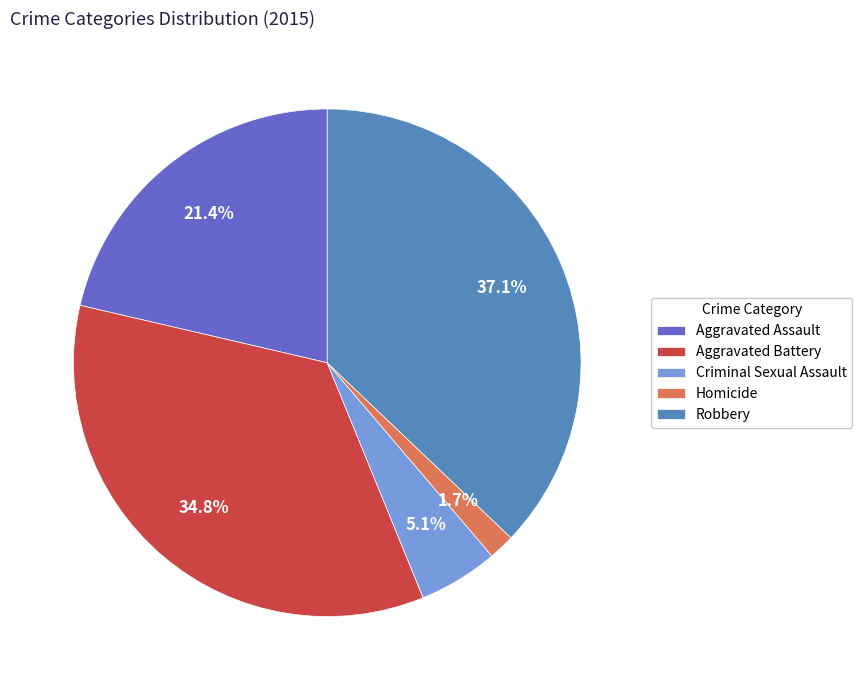

What is the smallest slice in the pie chart?

Homicide